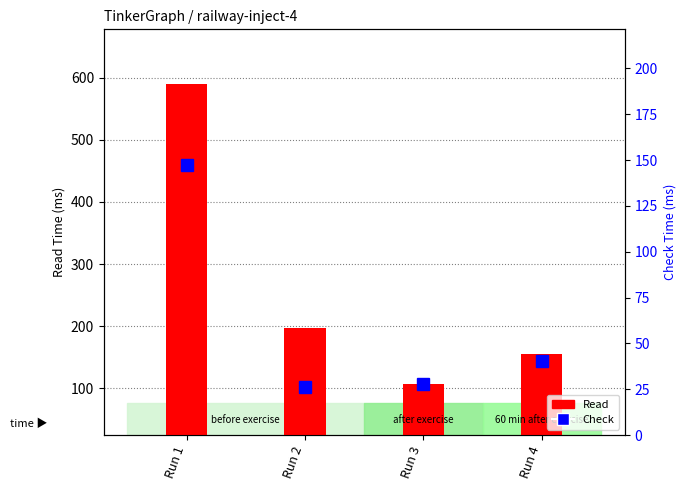

Where does the Check series first go above 40?

Run 1